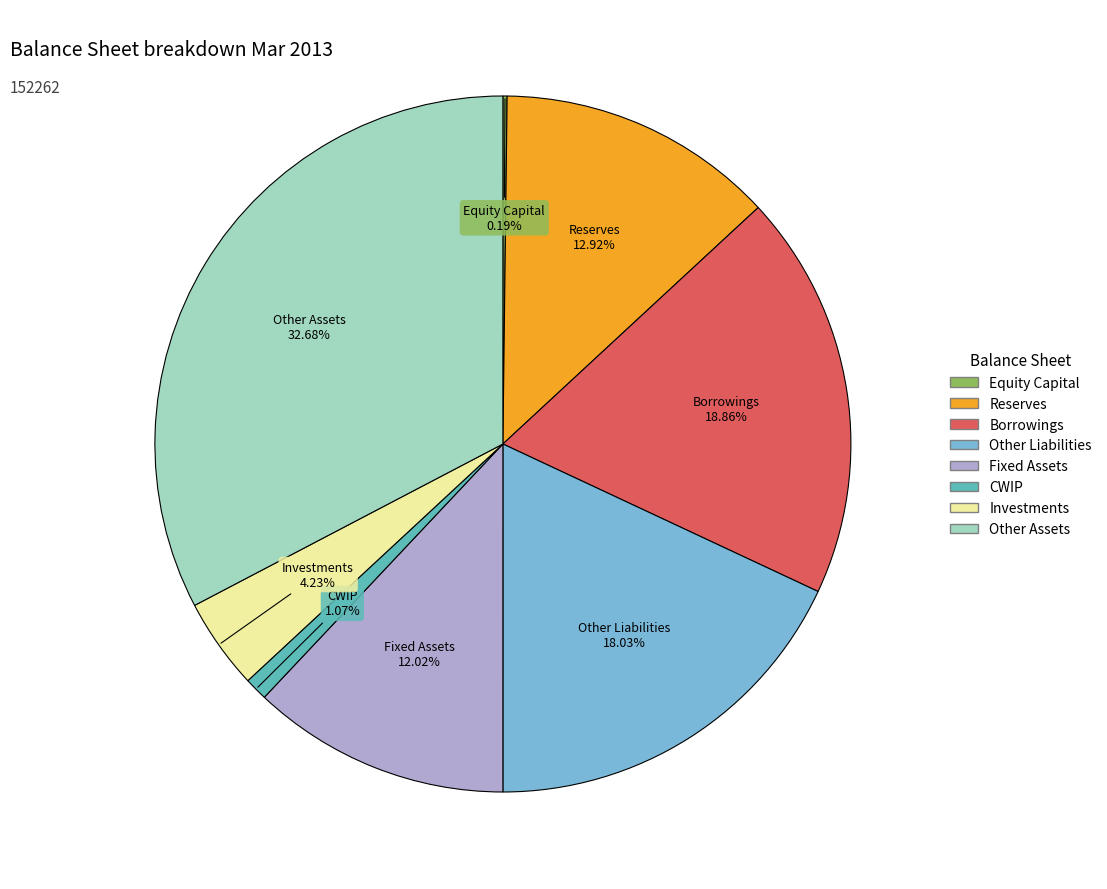

Do Fixed Assets and Other Assets together represent more than half of the pie?

No